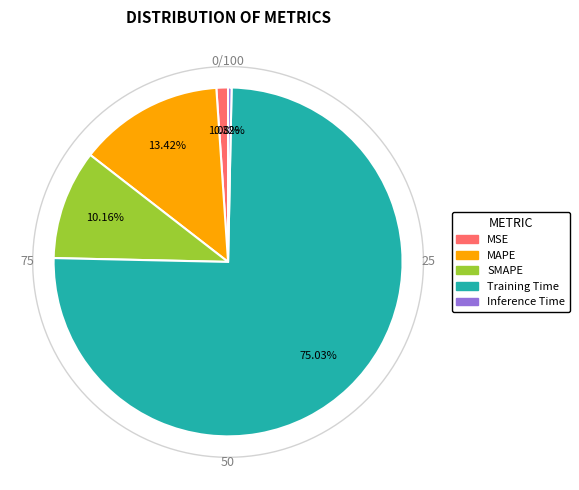

Between Training Time and MAPE, which is larger?

Training Time